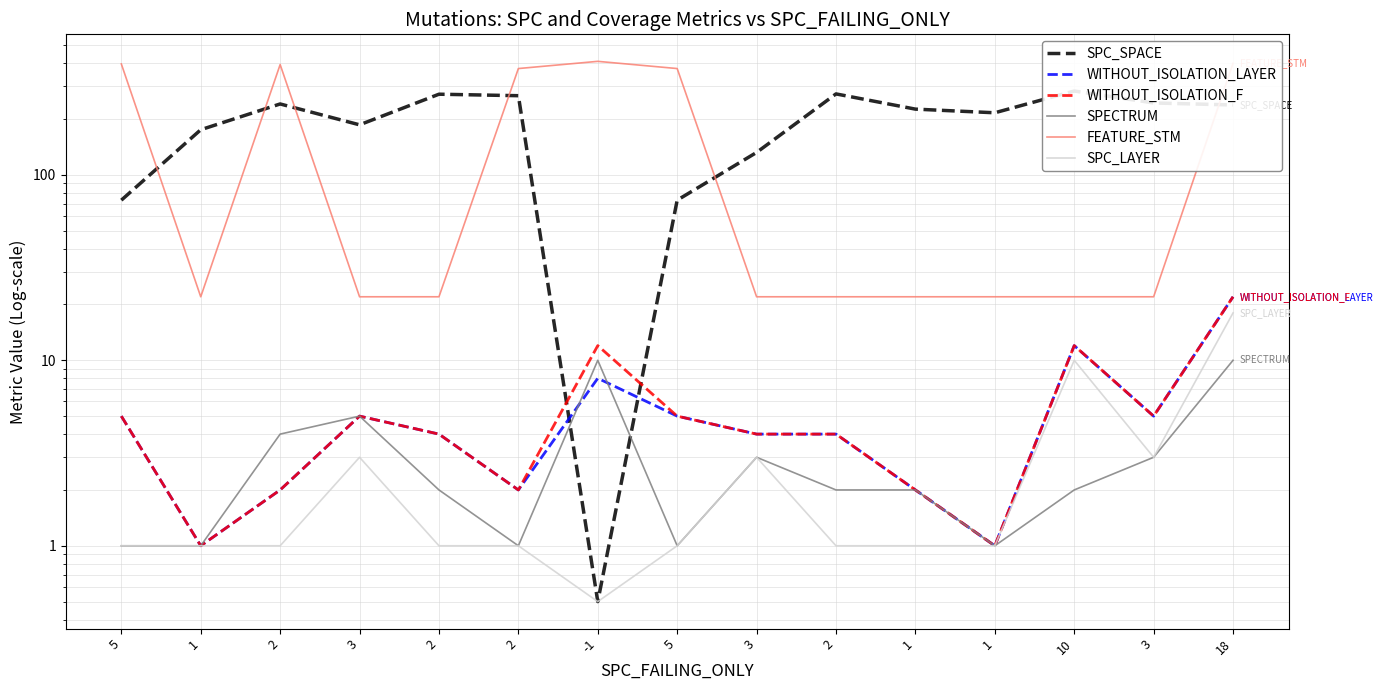

What is the difference between the maximum and minimum values in the WITHOUT_ISOLATION_F series?

21.0